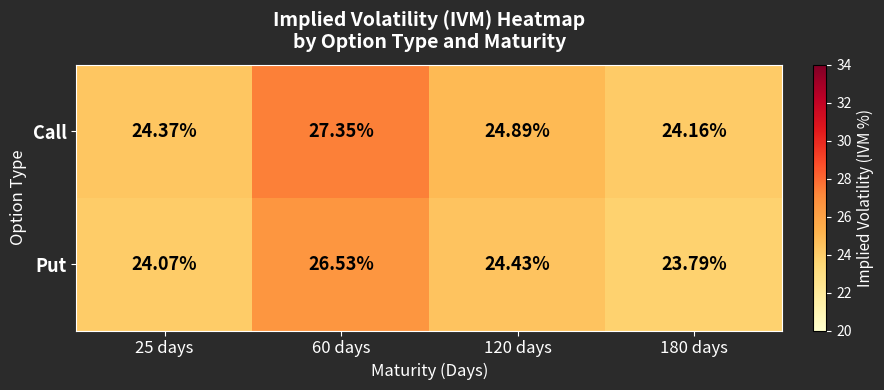

List the series in order of their overall mean, lowest first.

Put, Call